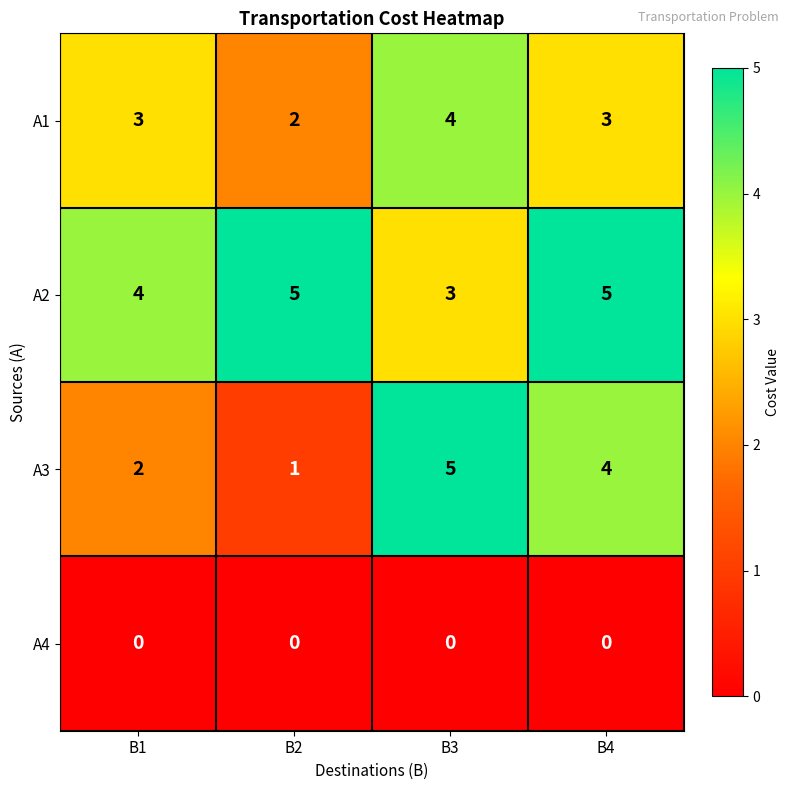

Reading left to right, what are all the values shown in this chart?

A1: B1=3	B2=2	B3=4	B4=3
A2: B1=4	B2=5	B3=3	B4=5
A3: B1=2	B2=1	B3=5	B4=4
A4: B1=0	B2=0	B3=0	B4=0